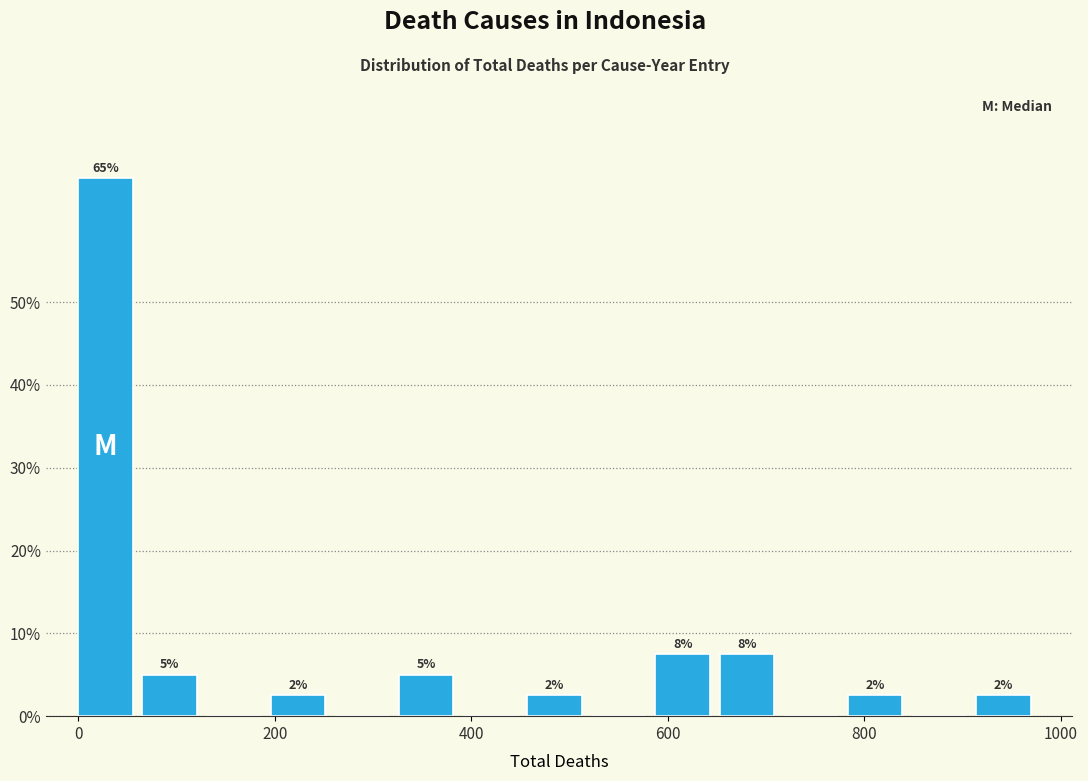

Around what value on the x-axis is the tallest bar? Give the approximate position of its centre, as read against the axis.

20